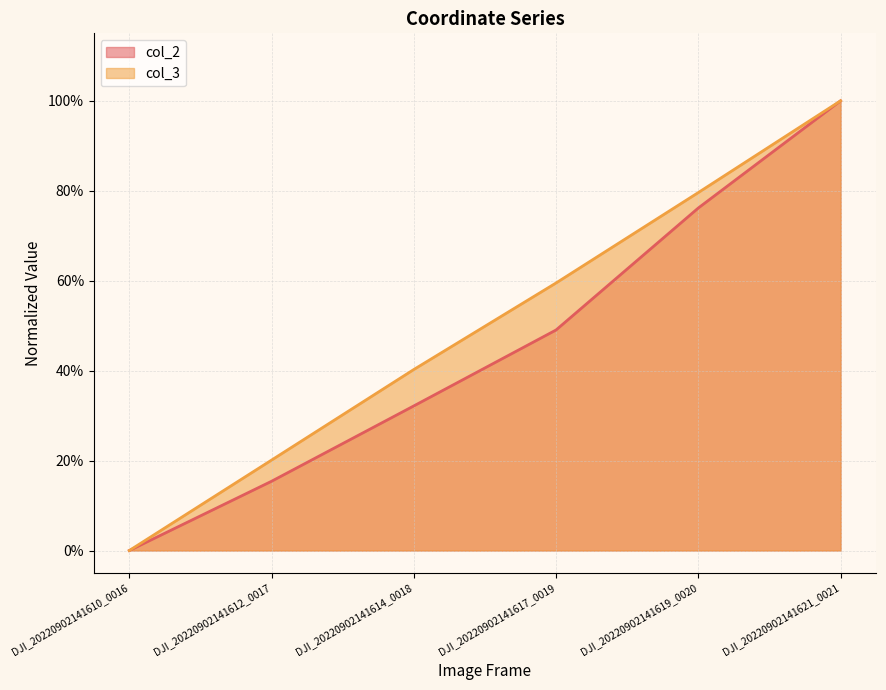

Where is col_3 nearest to the value 0?

DJI_20220902141610_0016